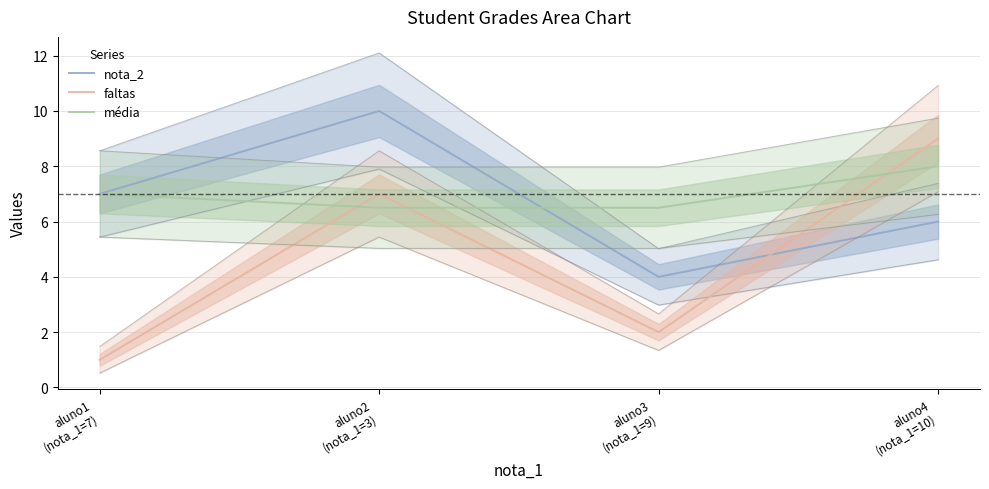

What is the difference between the nota_2 values at aluno1
(nota_1=7) and aluno4
(nota_1=10)?

1.0